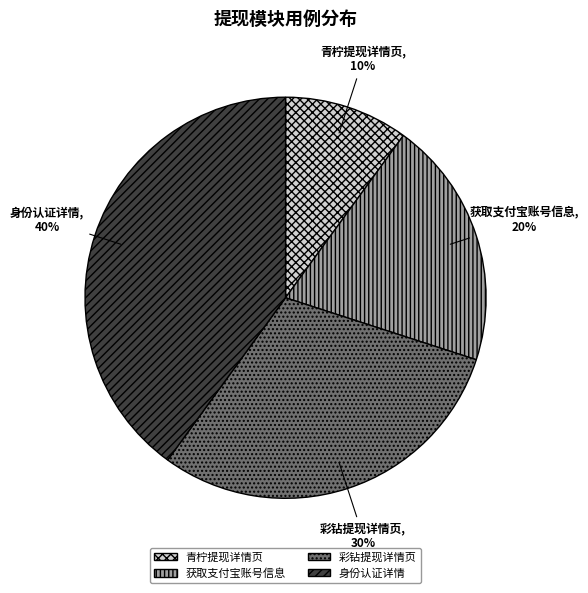

Do 彩钻提现详情页 and 青柠提现详情页 together represent more than half of the pie?

No